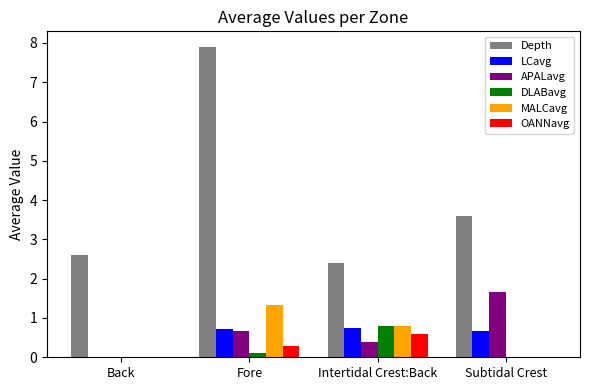

True or false: MALCavg has a value of 0.0 at Subtidal Crest.

True